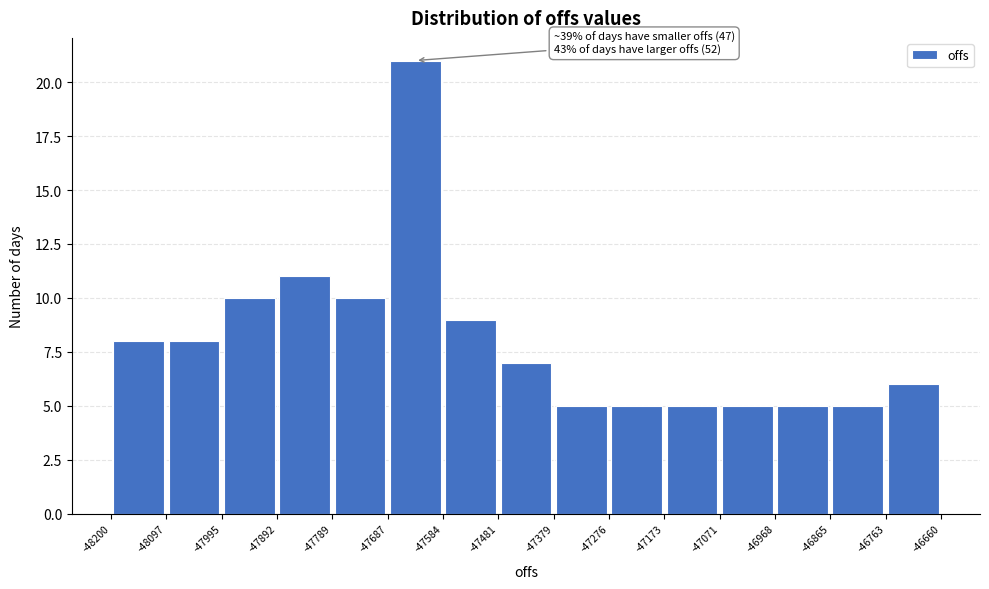

Over which range of the x-axis is the bar tallest?

-47687 to -47584